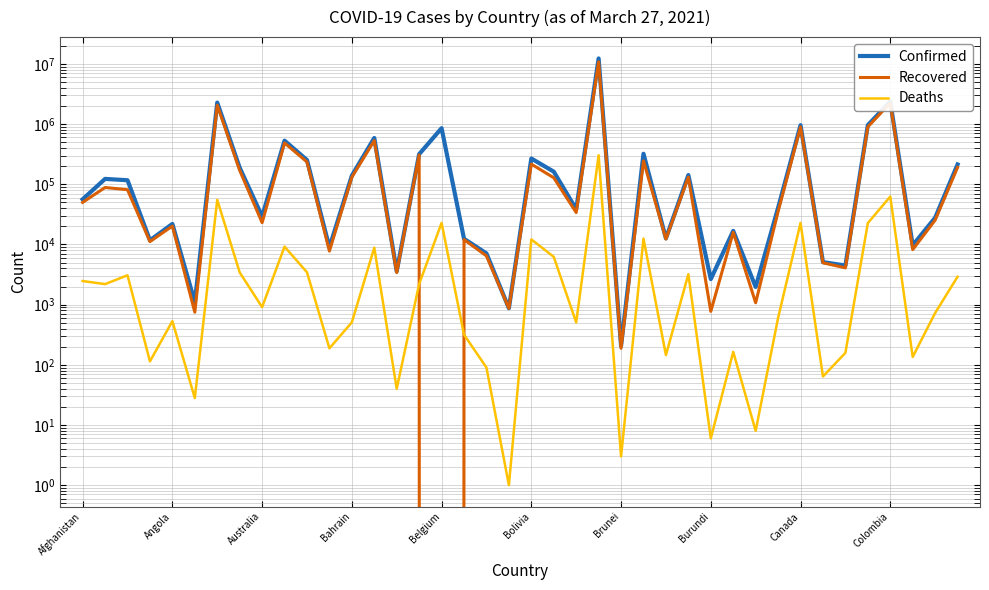

In Deaths, how many points are lower than both neighbors (excluding endpoints)?

14